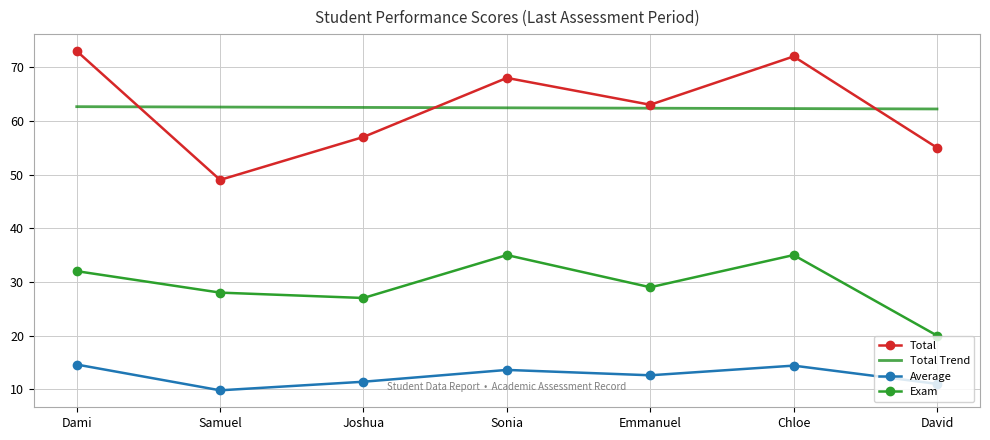

Read the Total Trend value at Emmanuel.

62.4